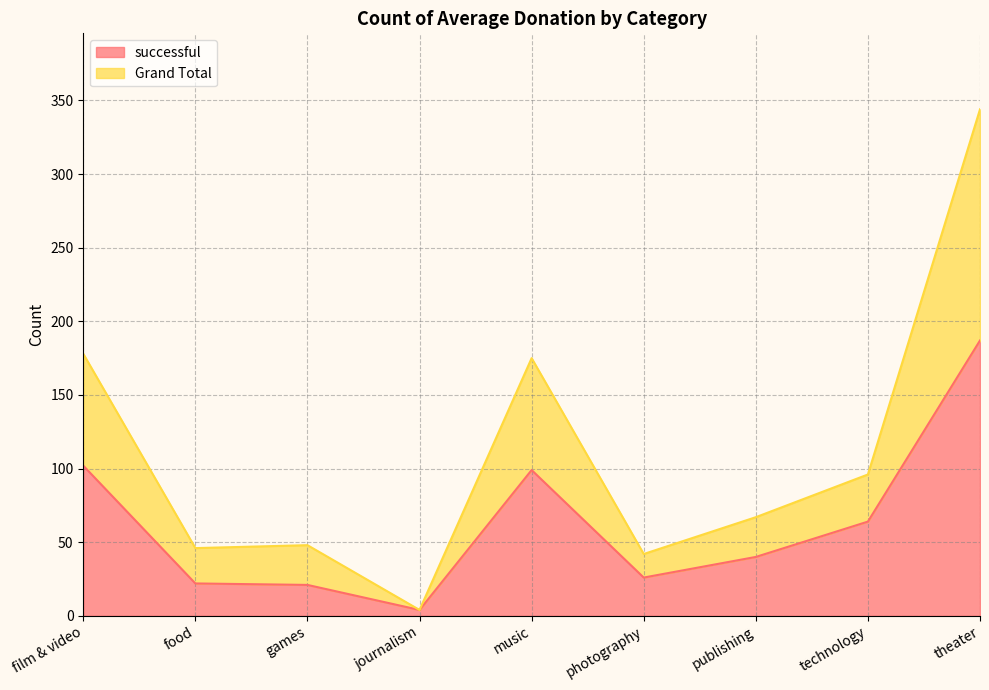

Reading left to right, what are all the values shown in this chart?

successful: film & video=102	food=22	games=21	journalism=4	music=99	photography=26	publishing=40	technology=64	theater=187
Grand Total: film & video=178	food=46	games=48	journalism=4	music=175	photography=42	publishing=67	technology=96	theater=344